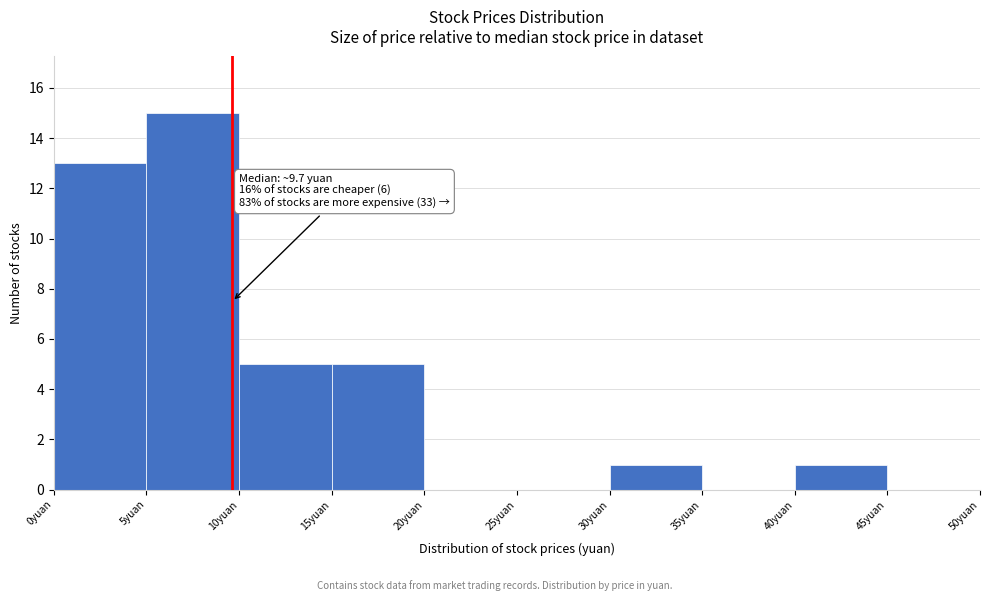

Which range on the x-axis has the tallest bar?

5 to 10